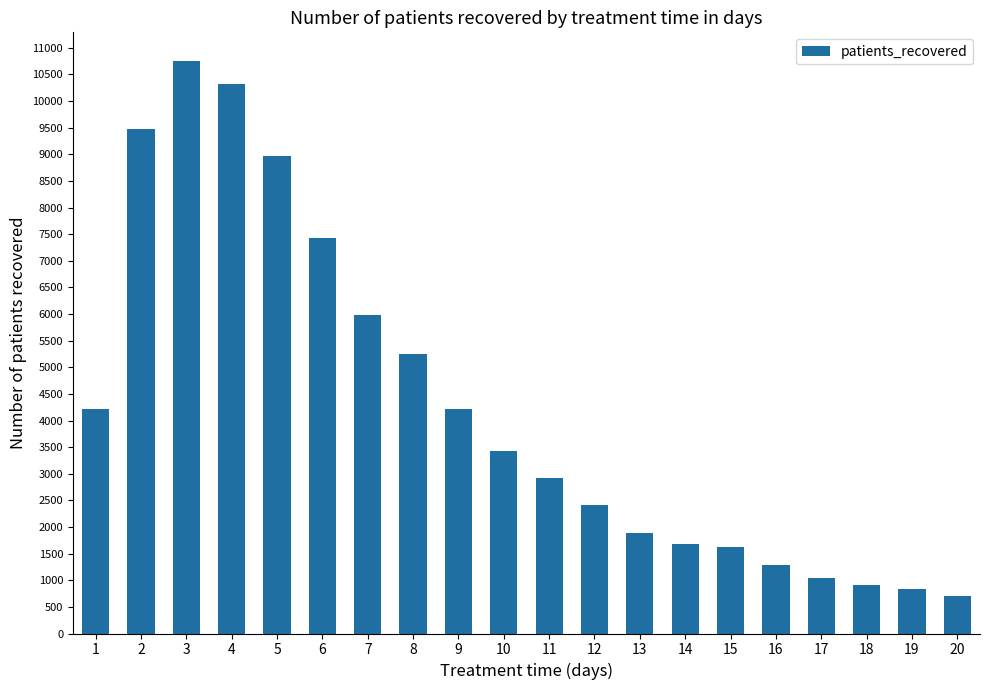

True or false: the data shows 10319 at 4.

True